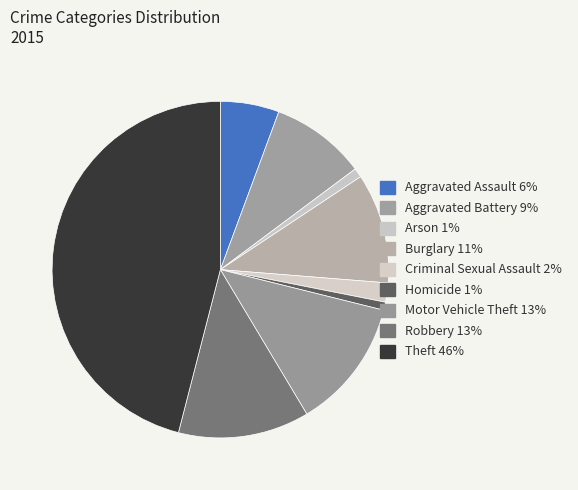

Is it true that Aggravated Assault is 18% of the pie?

False